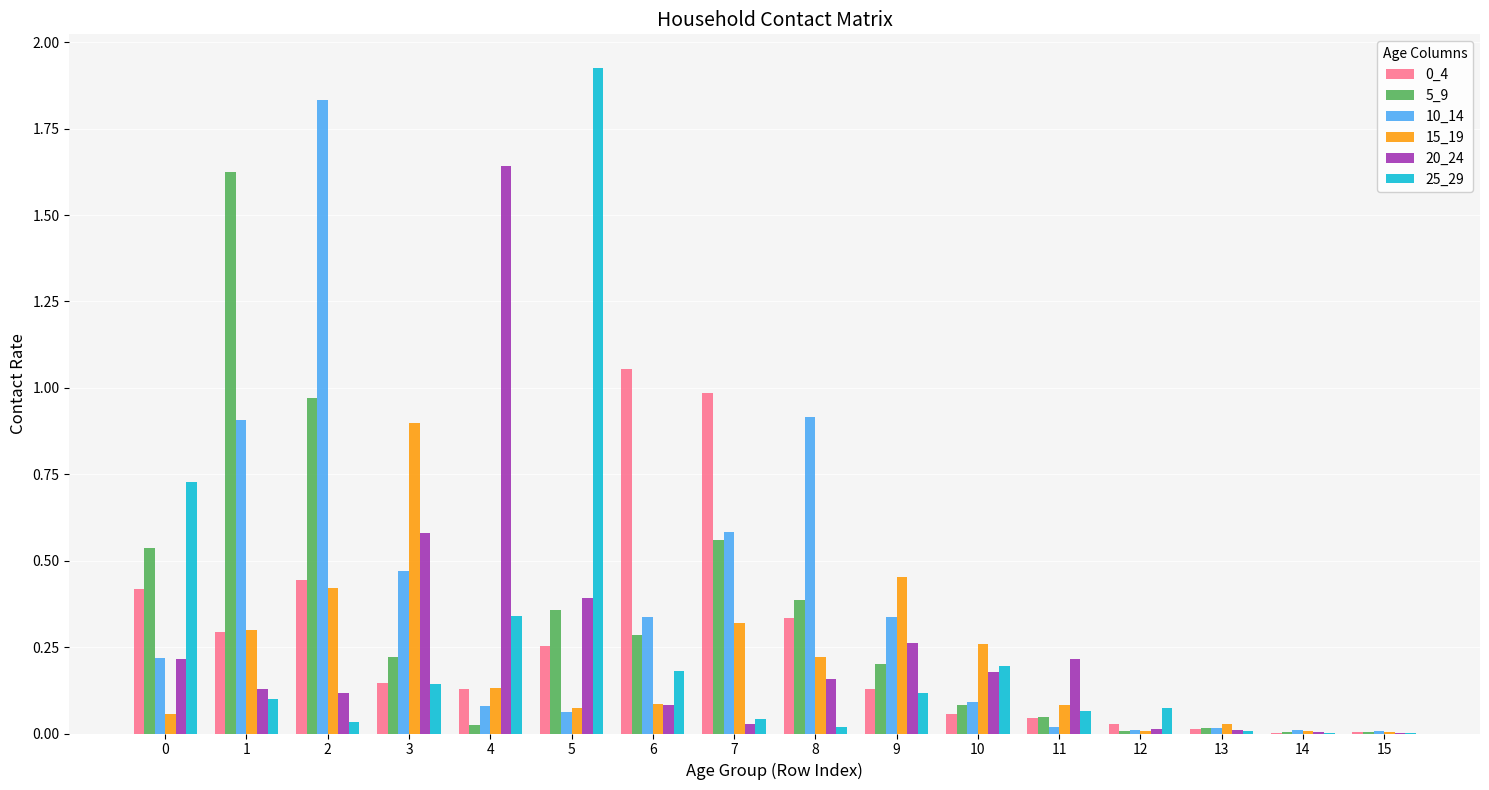

How many categories are shown in the chart?

16